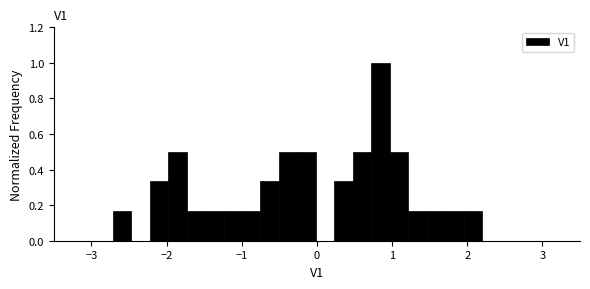

Around what value on the x-axis is the tallest bar? Give the approximate position of its centre, as read against the axis.

0.8